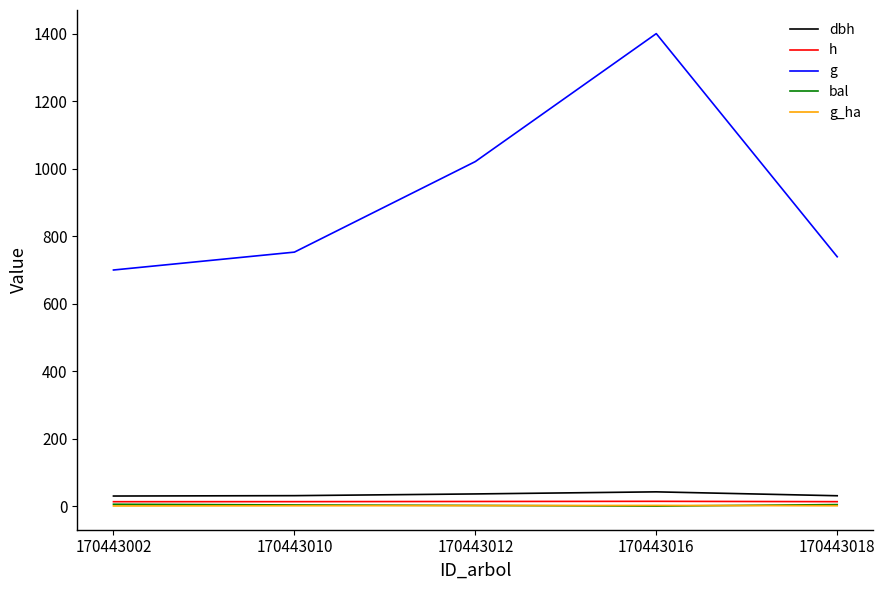

Is it true that h equals 13.0 at 170443002?

True